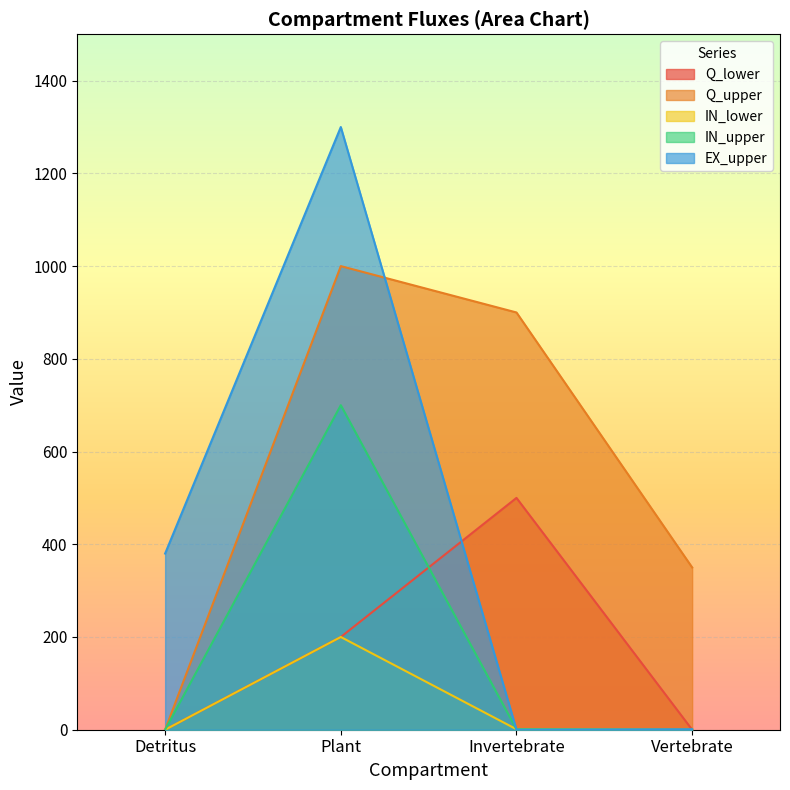

What is the difference between the maximum and minimum values in the IN_lower series?

200